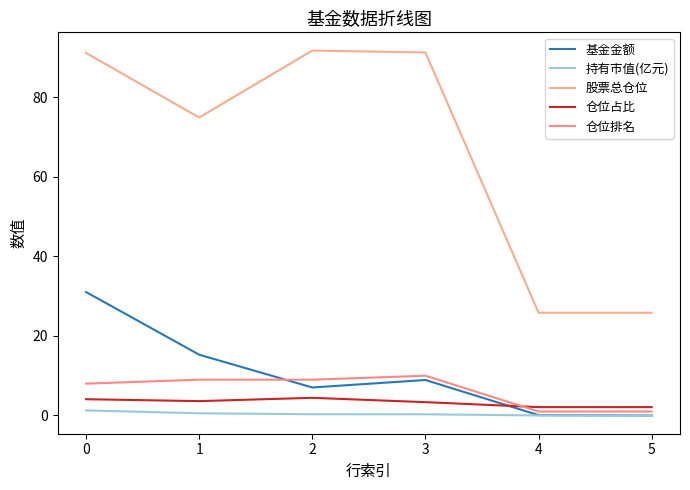

True or false: 基金金额 and 持有市值(亿元) cross at least once.

False